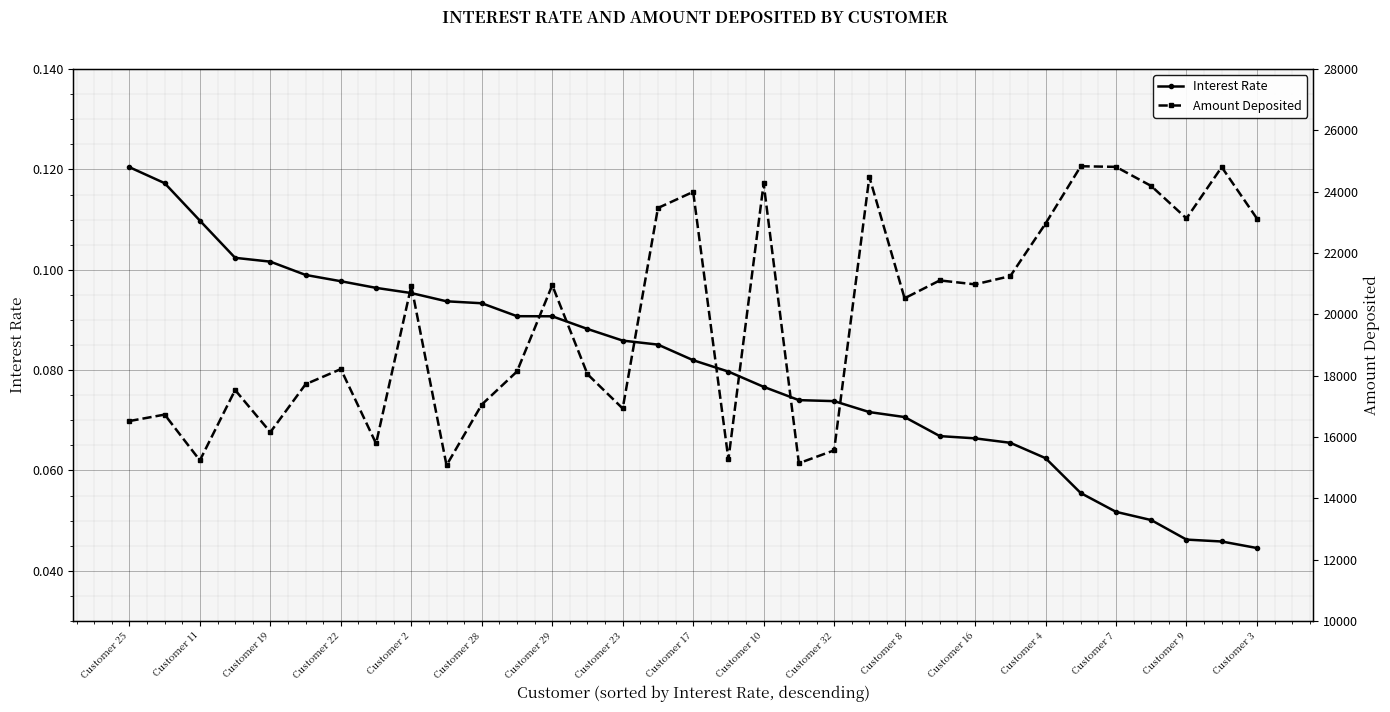

Count the Interest Rate values in the range 0 to 1.

33